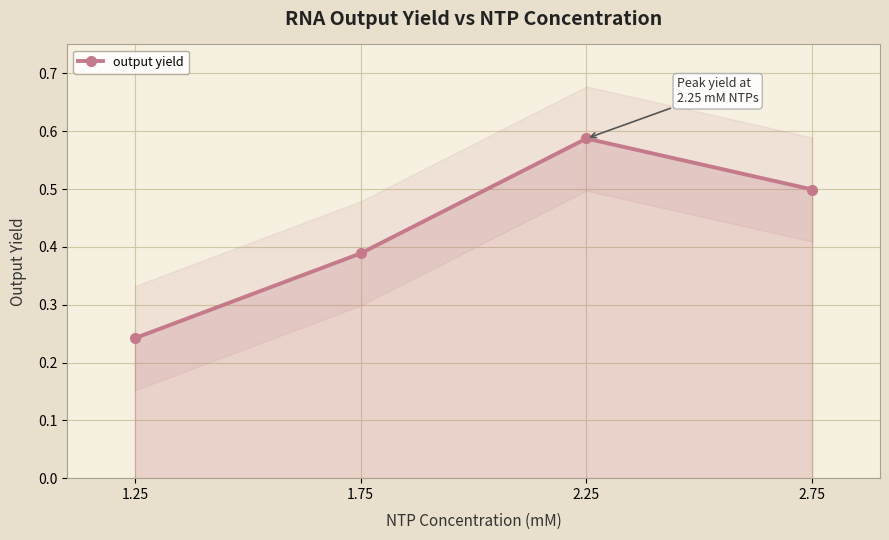

Count the number of data series in this chart.

1